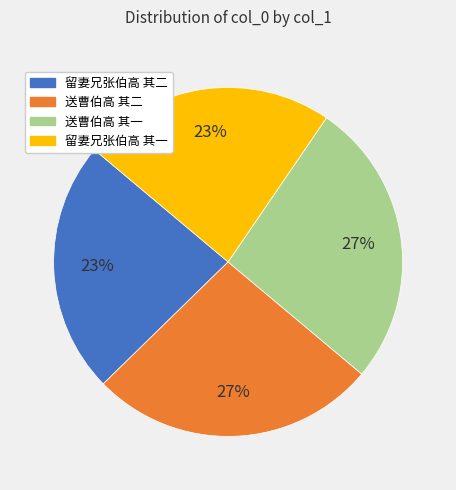

To the nearest percent, what is the combined percentage of 留妻兄张伯高 其二 and 送曹伯高 其二?

50%